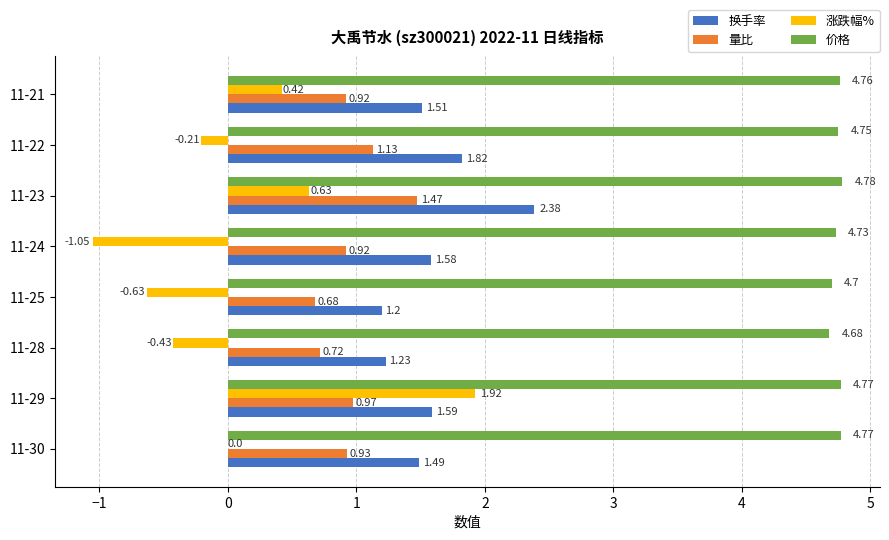

Which series changed the most between 11-28 and 11-25?

涨跌幅%